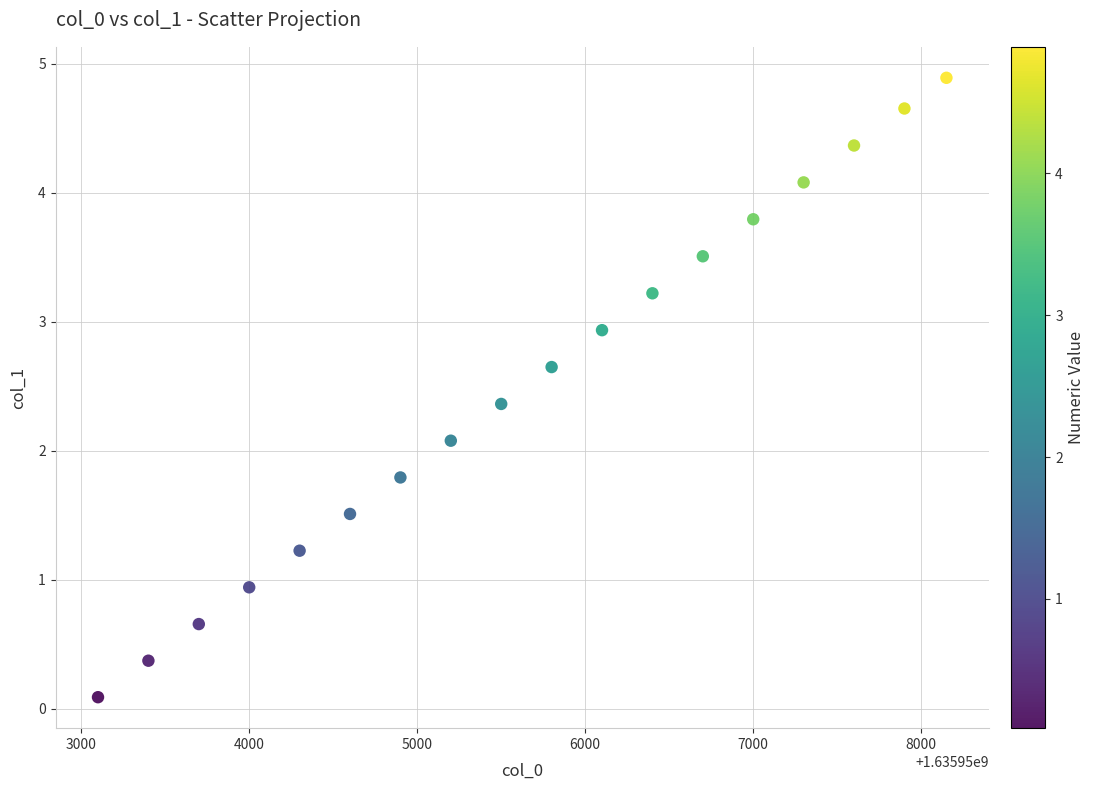

What Y value in the scatter plot is closest to 2?

2.1